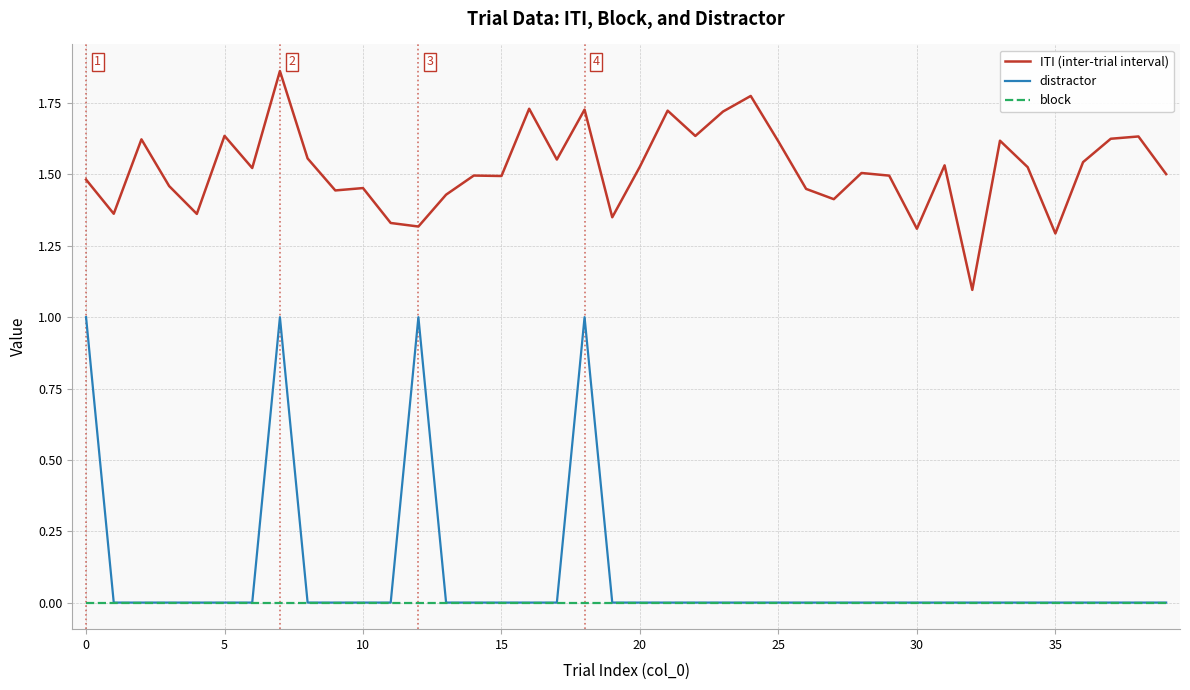

Which series has the widest spread of values?

distractor